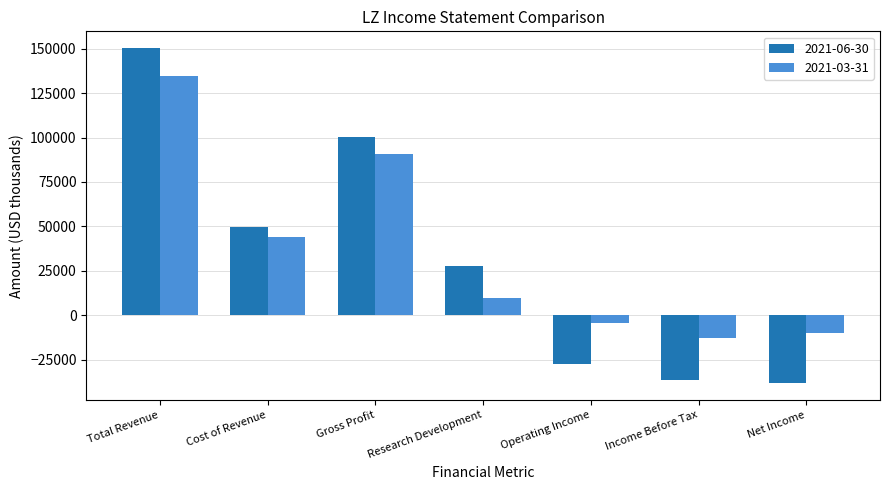

How many values in the 2021-06-30 series are below 27800?

3